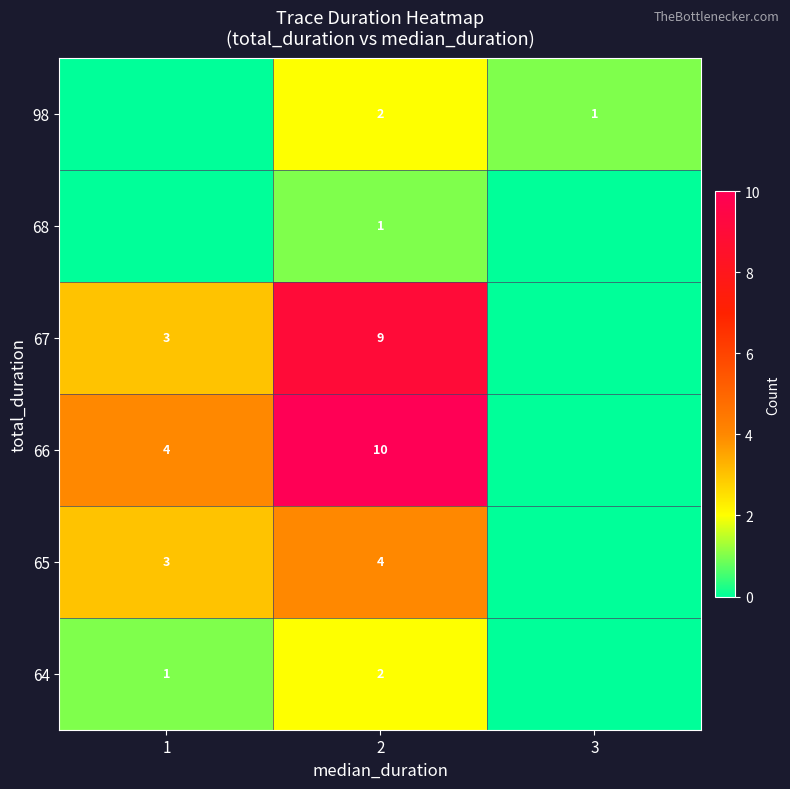

The value of row_1 at 3 is -2. True or false?

False